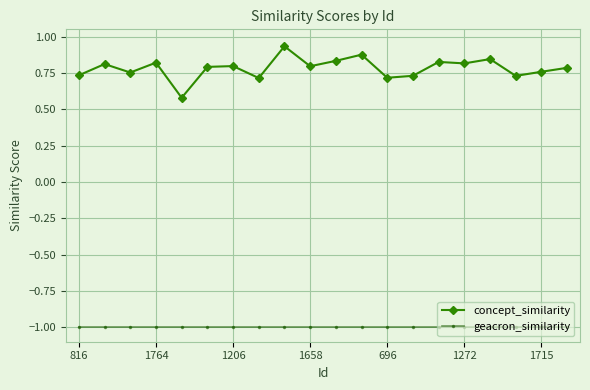

True or false: concept_similarity has more than 1 points higher than both neighbors.

True